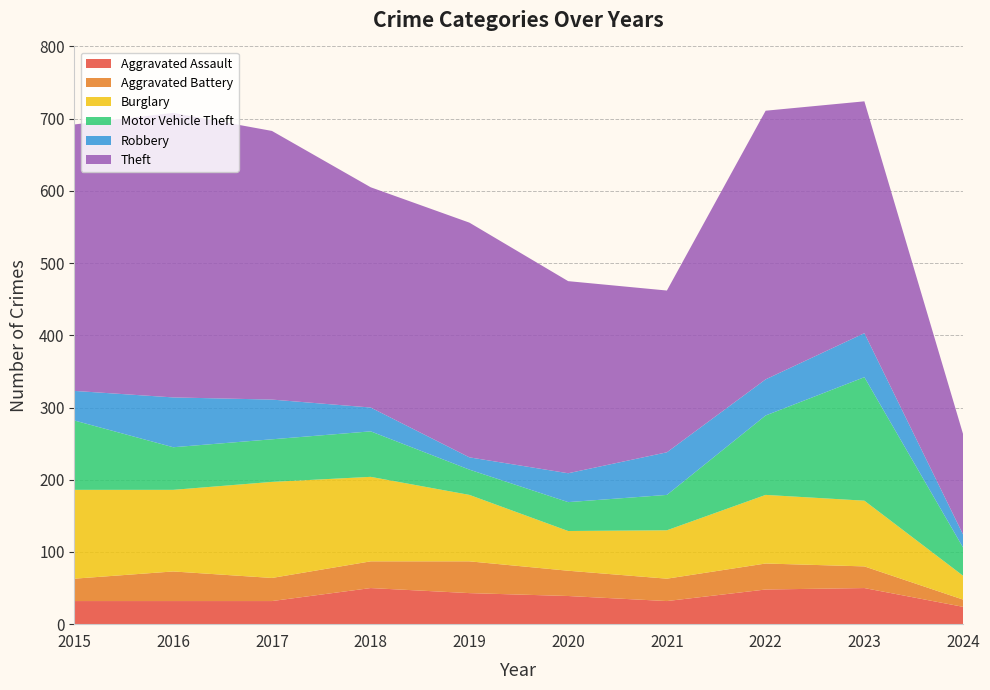

Reading left to right, list all the values displayed in this chart.

Aggravated Assault: 2015=32	2016=32	2017=32	2018=50	2019=43	2020=39	2021=32	2022=48	2023=50	2024=24
Aggravated Battery: 2015=31	2016=41	2017=32	2018=37	2019=44	2020=35	2021=31	2022=36	2023=30	2024=10
Burglary: 2015=123	2016=113	2017=133	2018=117	2019=92	2020=55	2021=67	2022=95	2023=91	2024=33
Motor Vehicle Theft: 2015=96	2016=59	2017=59	2018=63	2019=35	2020=40	2021=49	2022=110	2023=171	2024=39
Robbery: 2015=41	2016=69	2017=55	2018=33	2019=17	2020=40	2021=59	2022=50	2023=61	2024=18
Theft: 2015=369	2016=394	2017=372	2018=305	2019=325	2020=266	2021=224	2022=372	2023=321	2024=139